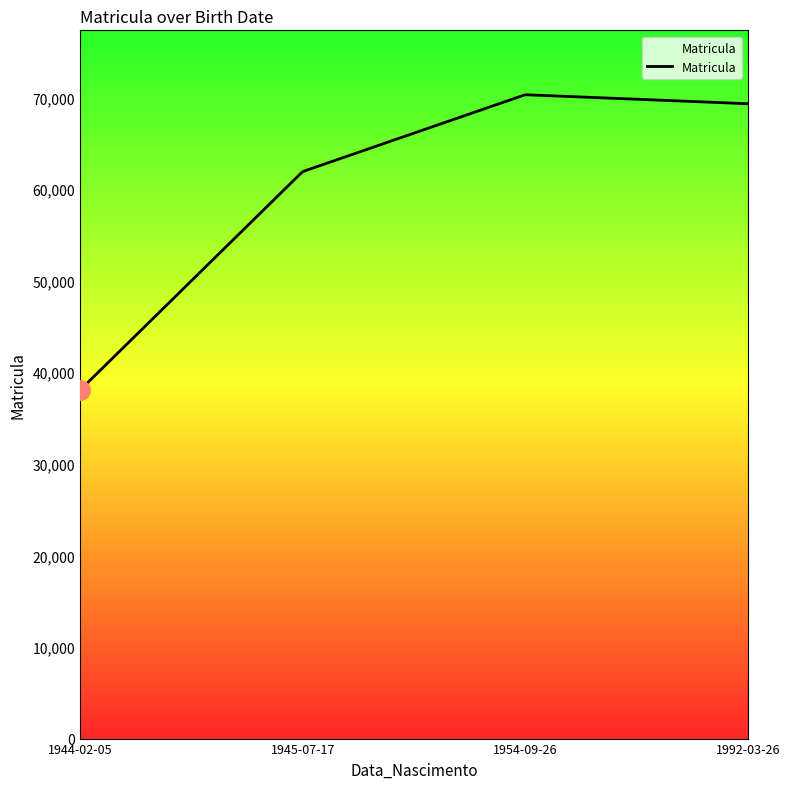

What is the maximum value shown in the chart?

70290.4